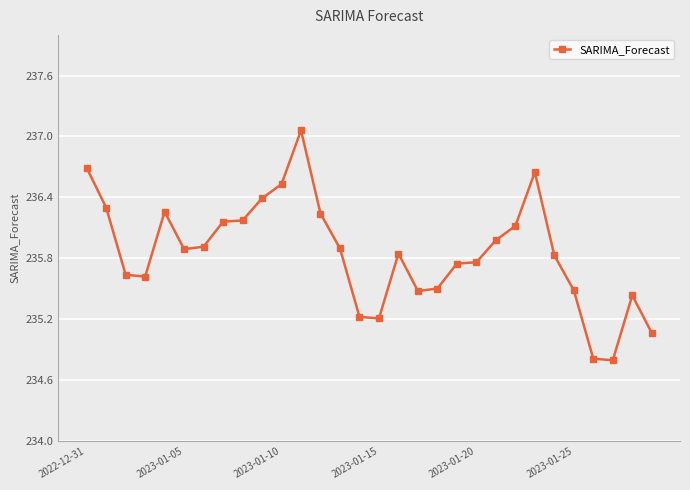

What is the value of the 28th point from the left?

234.8